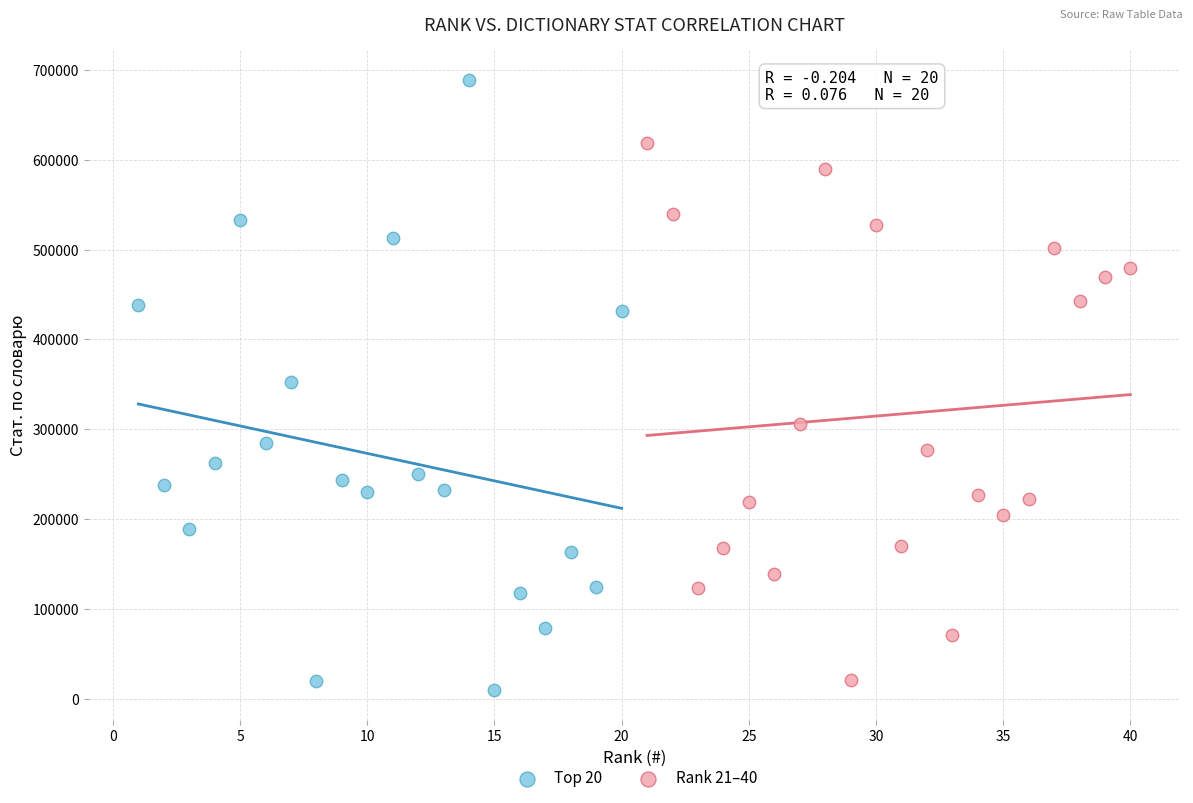

Which series contains the highest Y value?

Top 20